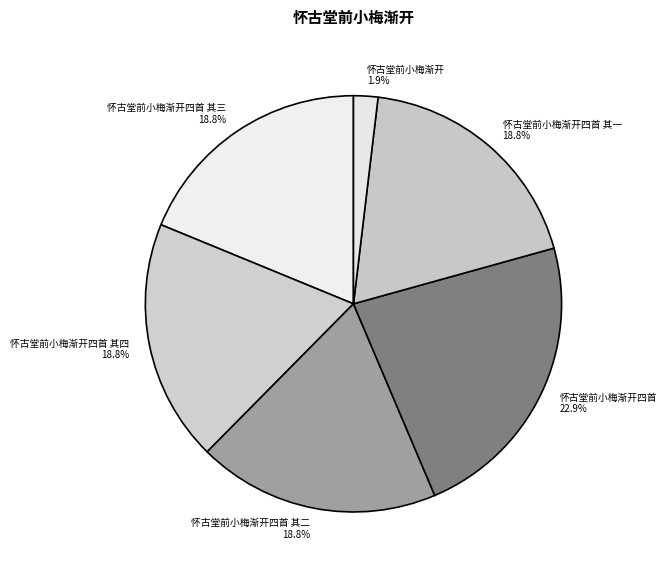

To the nearest percent, what portion does 怀古堂前小梅渐开 represent?

2%